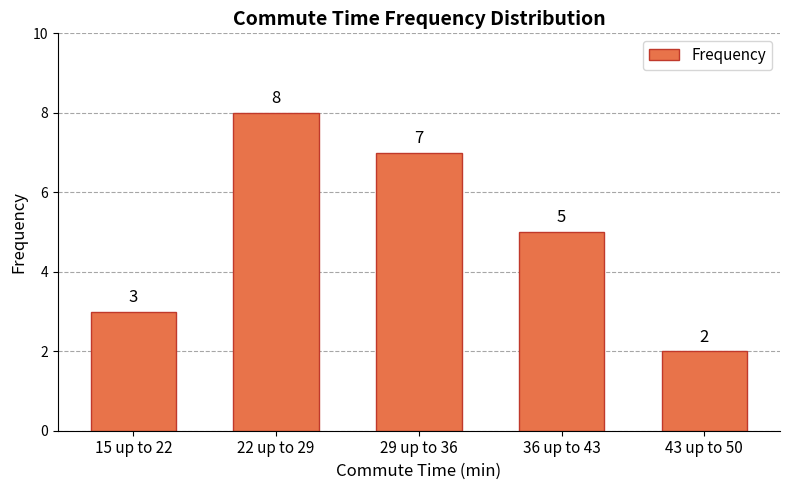

What is the average value?

5